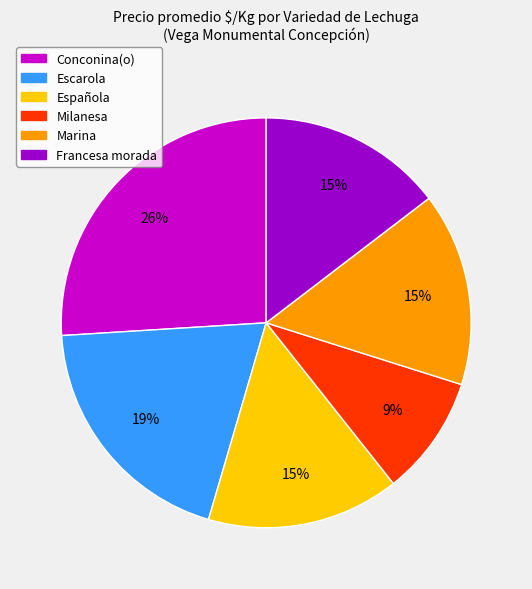

To the nearest percent, what is the average slice percentage?

17%